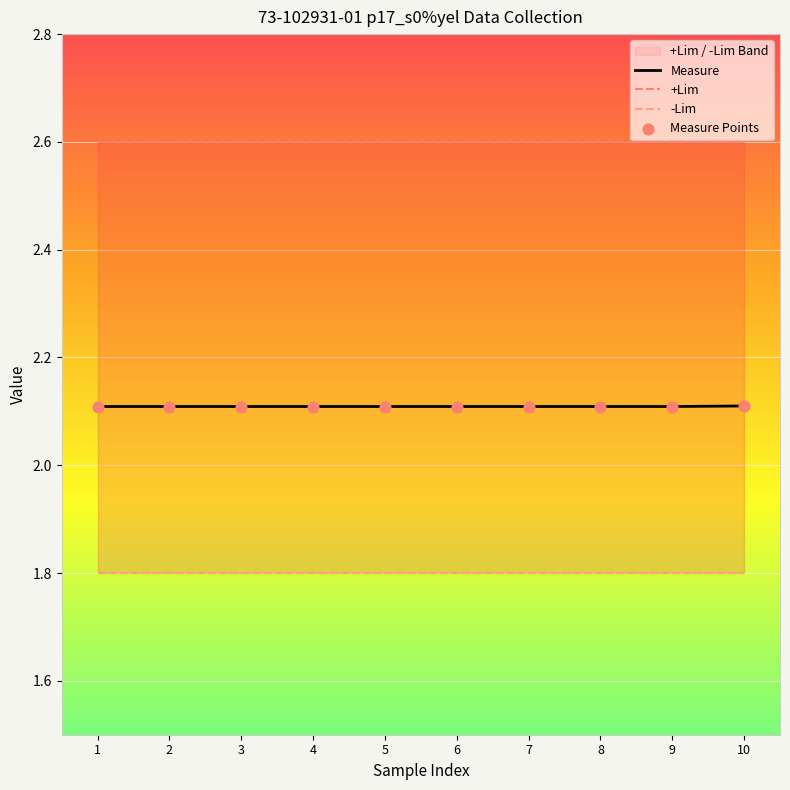

Which series has the largest Y range (max minus min)?

Measure